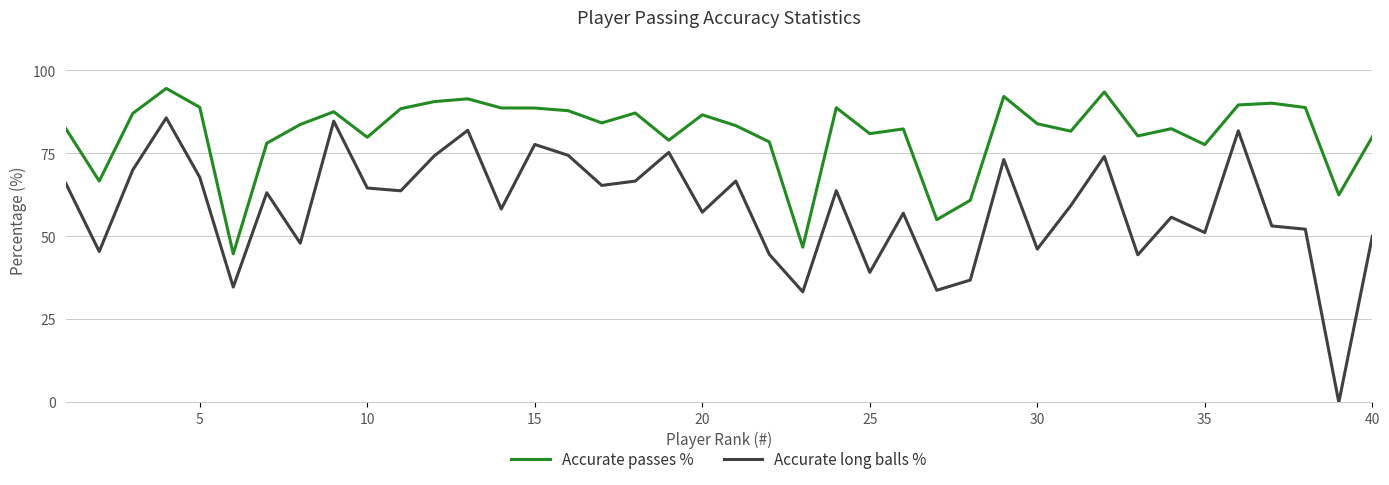

True or false: Accurate long balls % has more than 0 points higher than both neighbors.

True